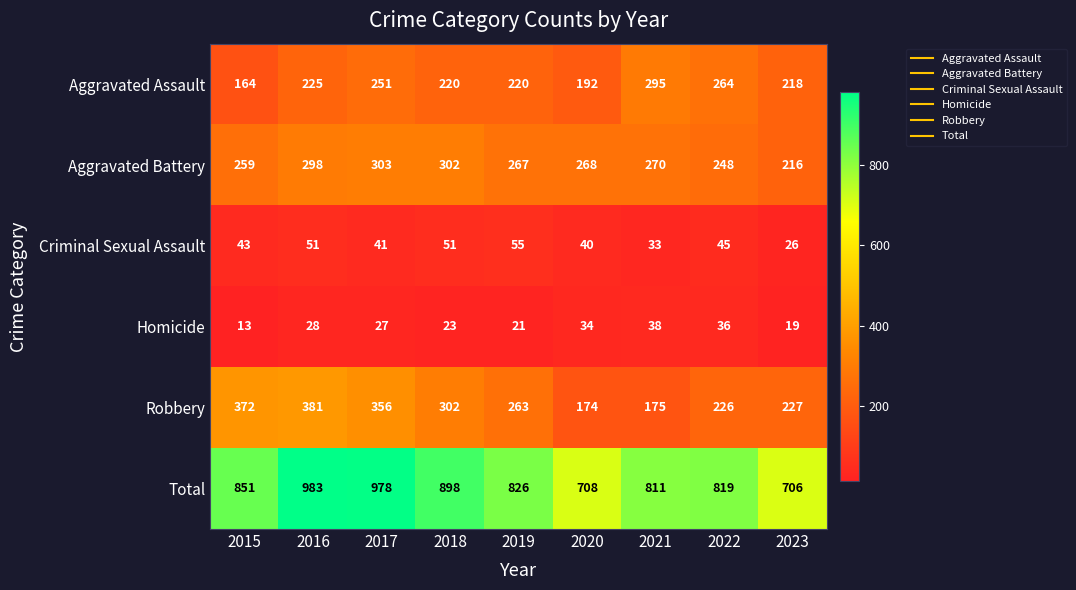

What is the difference between the second highest and second lowest values in the Robbery series?

197